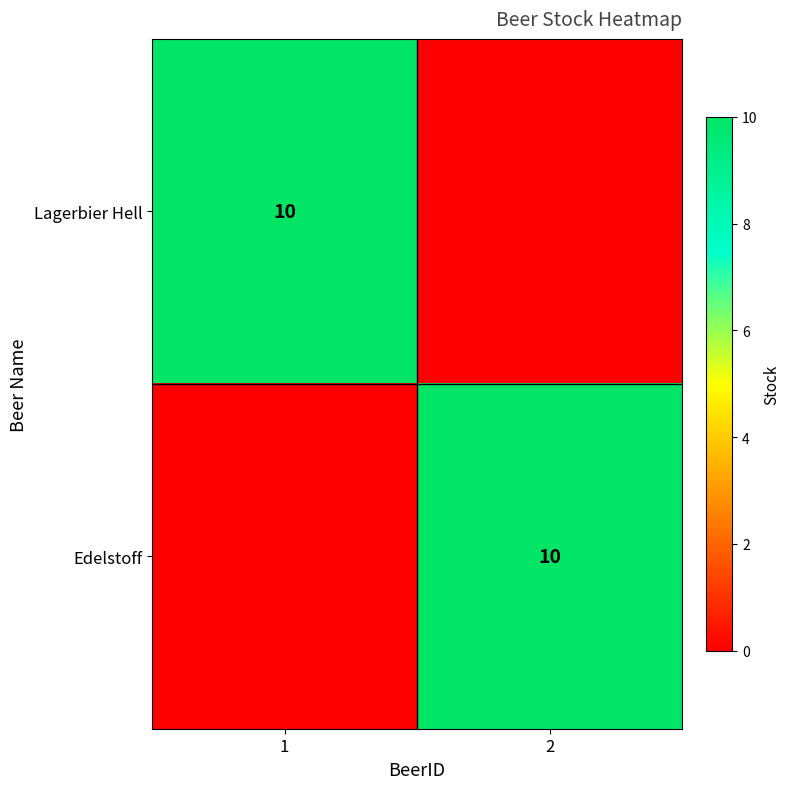

The value of Edelstoff at 2 is 16. True or false?

False